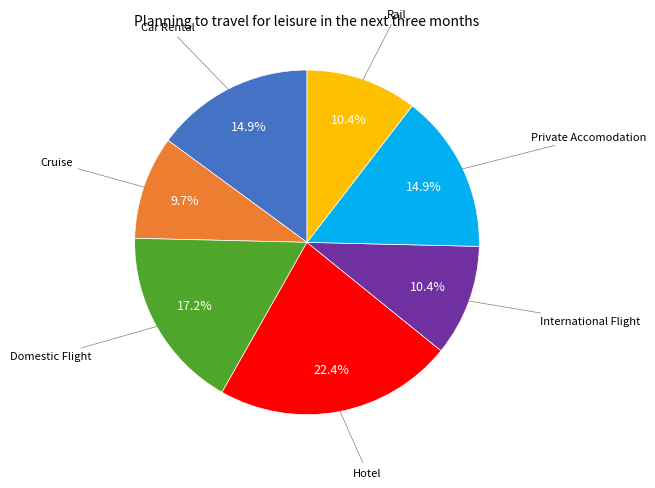

Does any single category account for the majority?

No